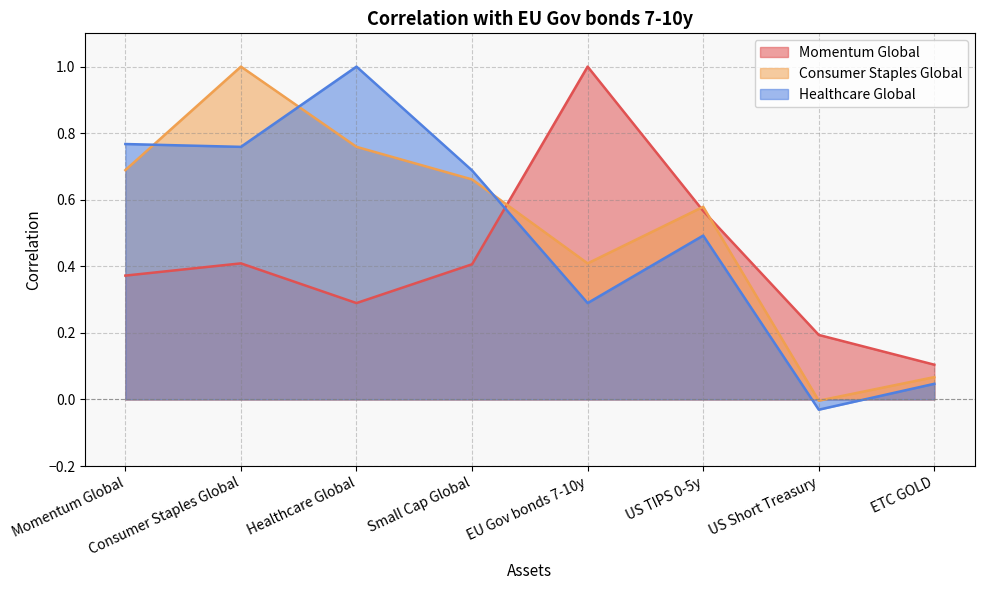

Where does the Healthcare Global series first go above 0?

Momentum Global